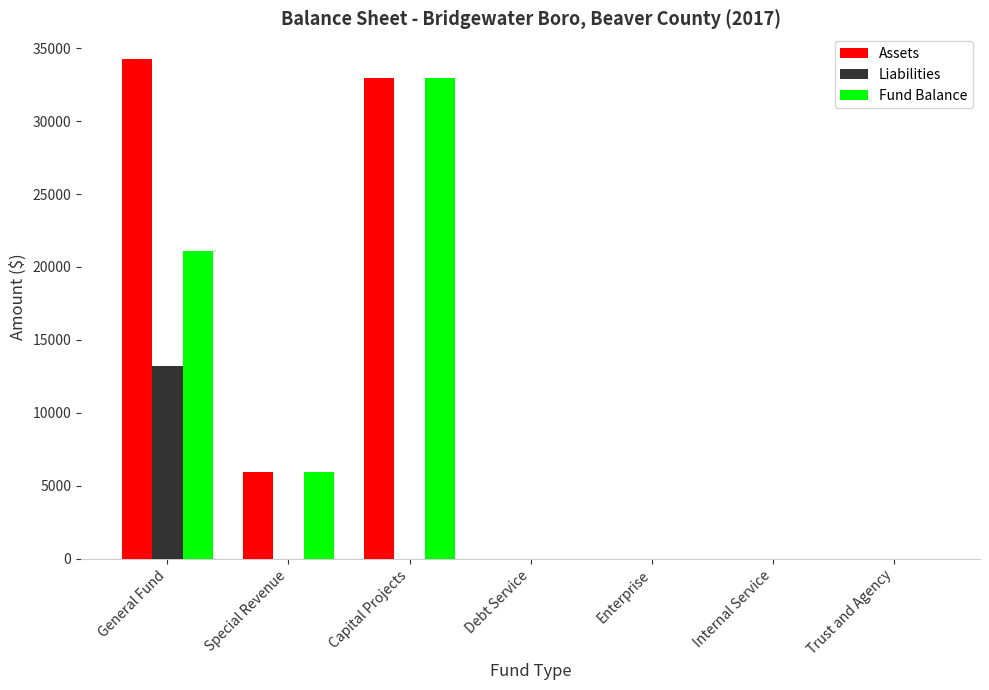

Count the number of categories in the chart.

7